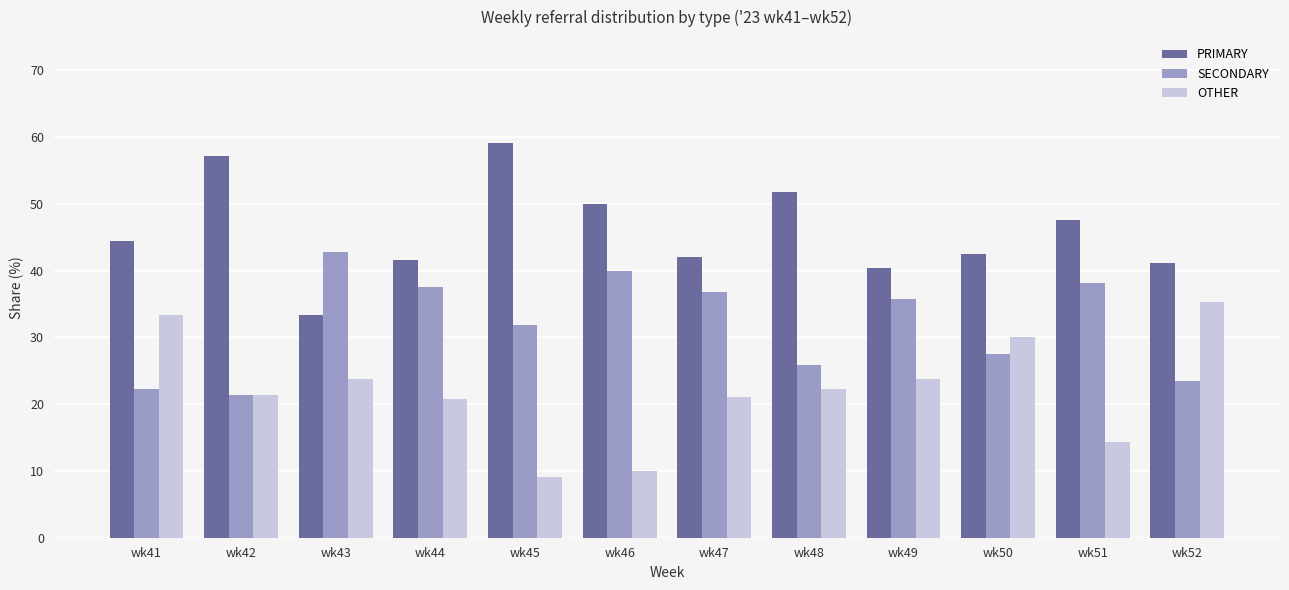

What value does the PRIMARY series have at wk42?

57.1